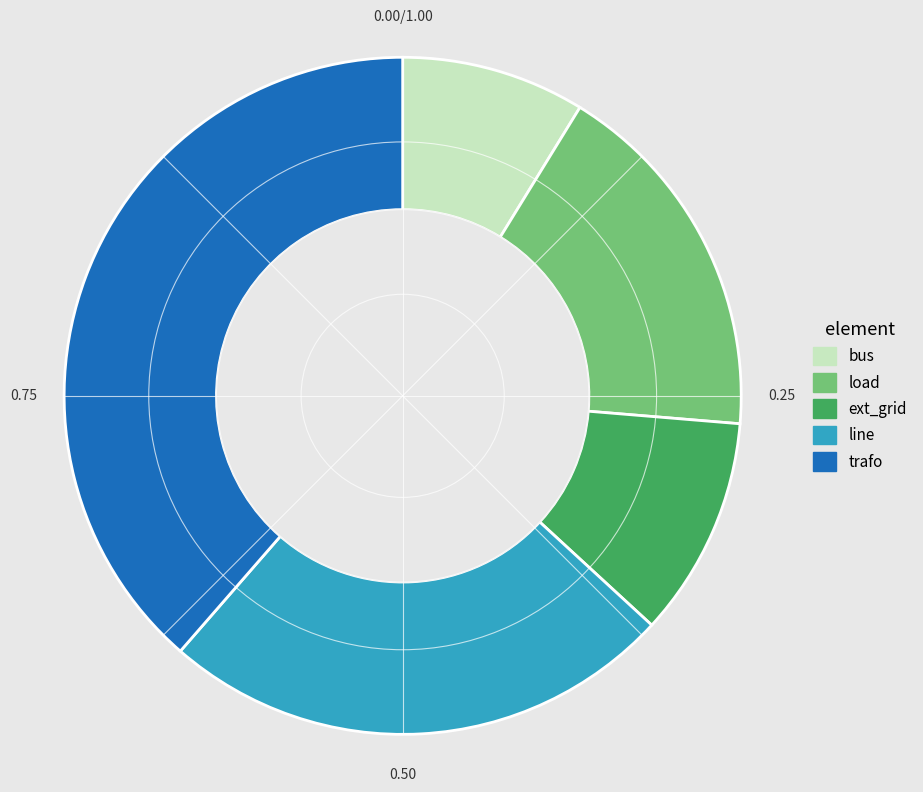

Approximately how many times larger is the value at line compared to trafo?

0.6